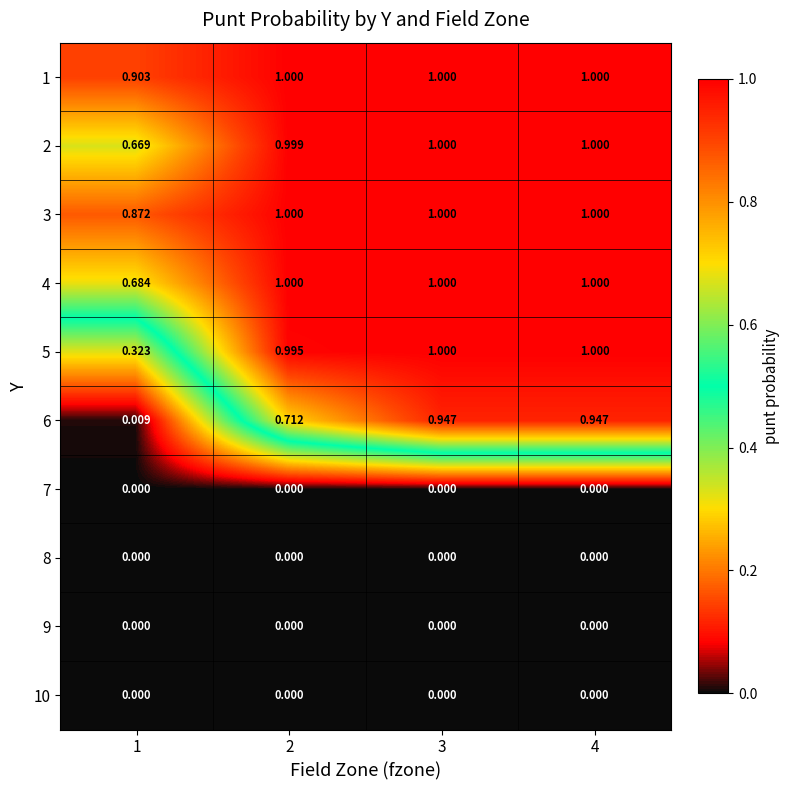

Is the value of 1 at 1 greater than the value of 6 at 4?

No